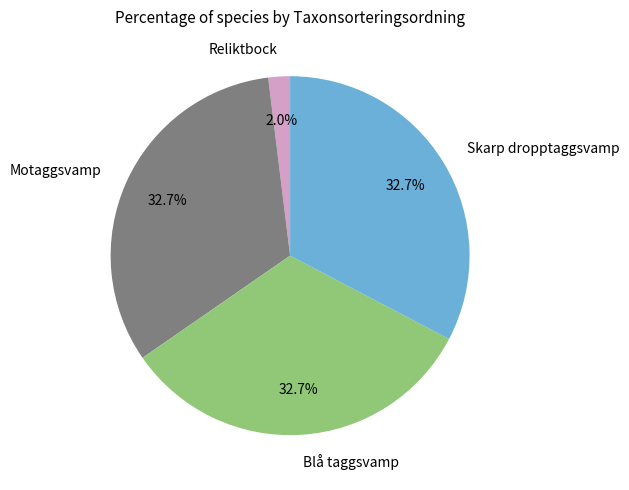

To the nearest percent, what is the difference between the Motaggsvamp and Reliktbock slice percentages?

31%